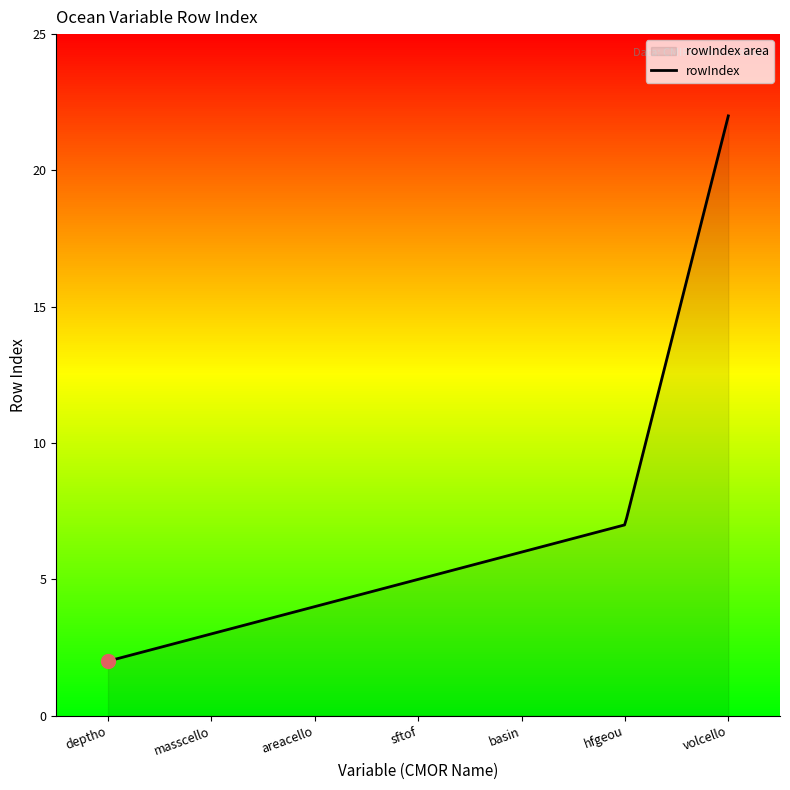

The chart shows a value of 4 at hfgeou. True or false?

False